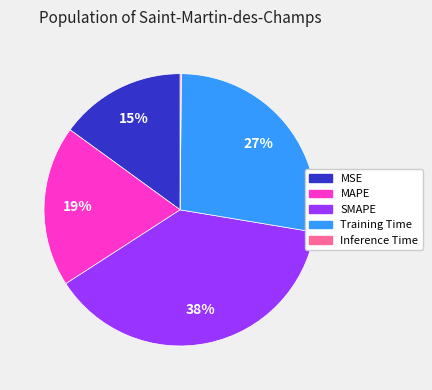

What is the largest slice in the pie chart?

SMAPE